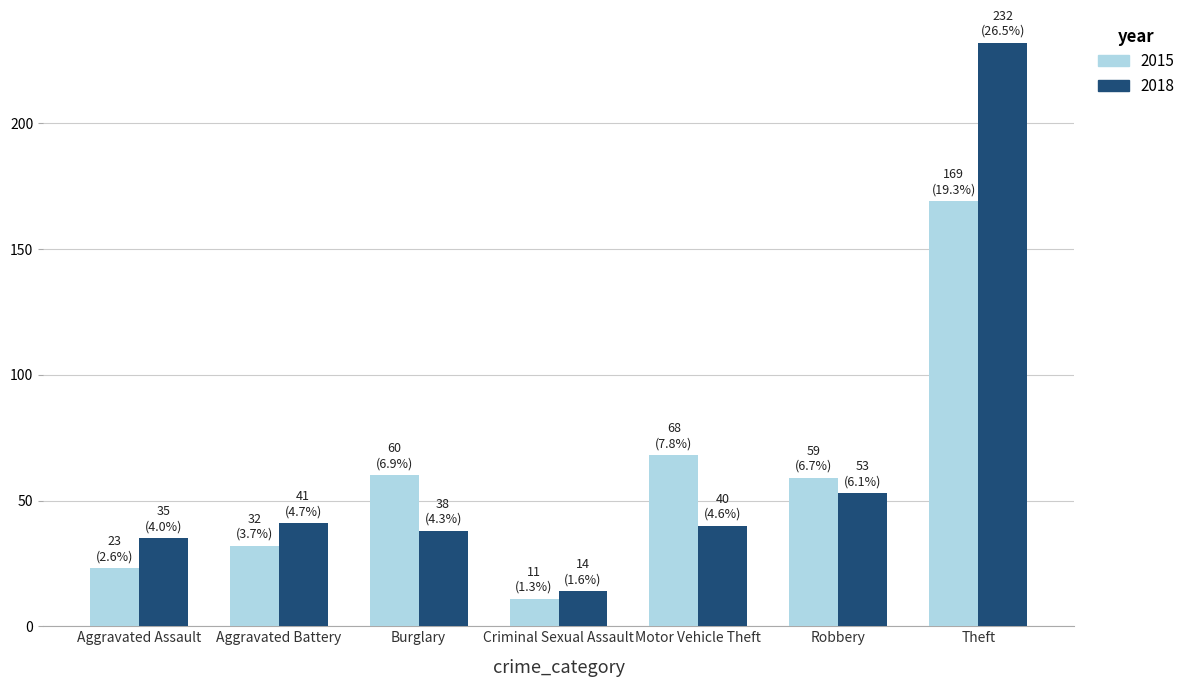

Rank the series by their maximum value, from lowest to highest.

2015, 2018